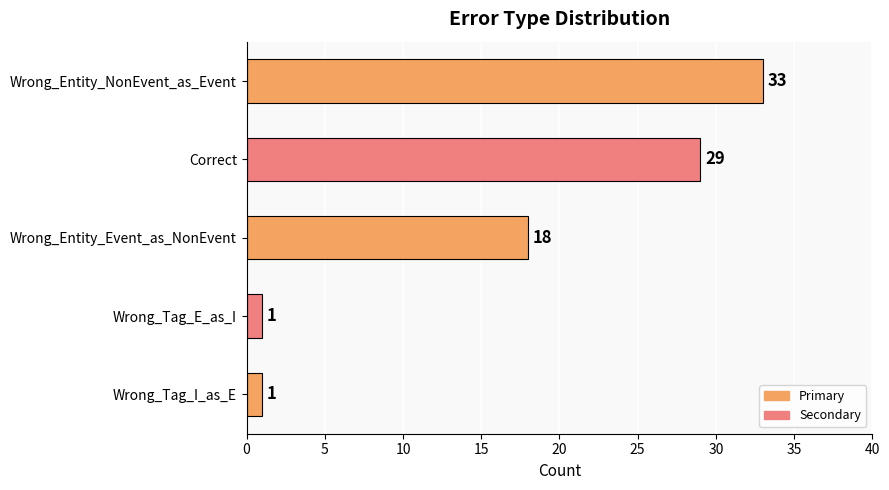

How many values are between 1 and 29?

4